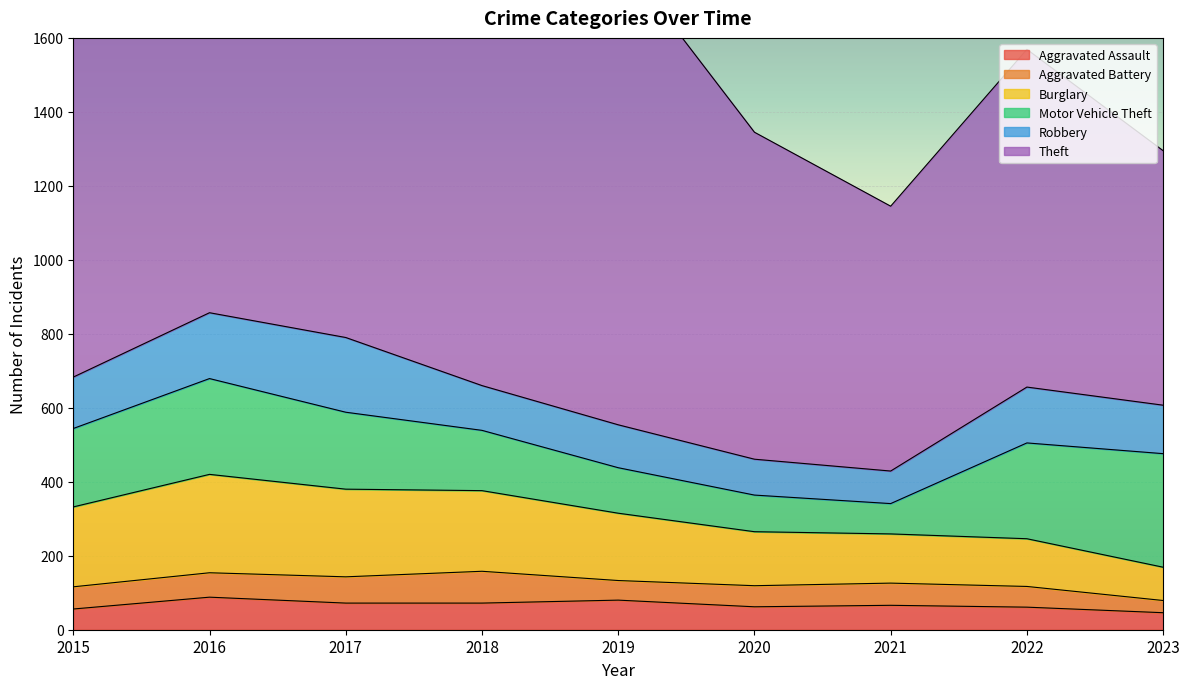

What is the difference between the maximum and minimum values in the Burglary series?

176